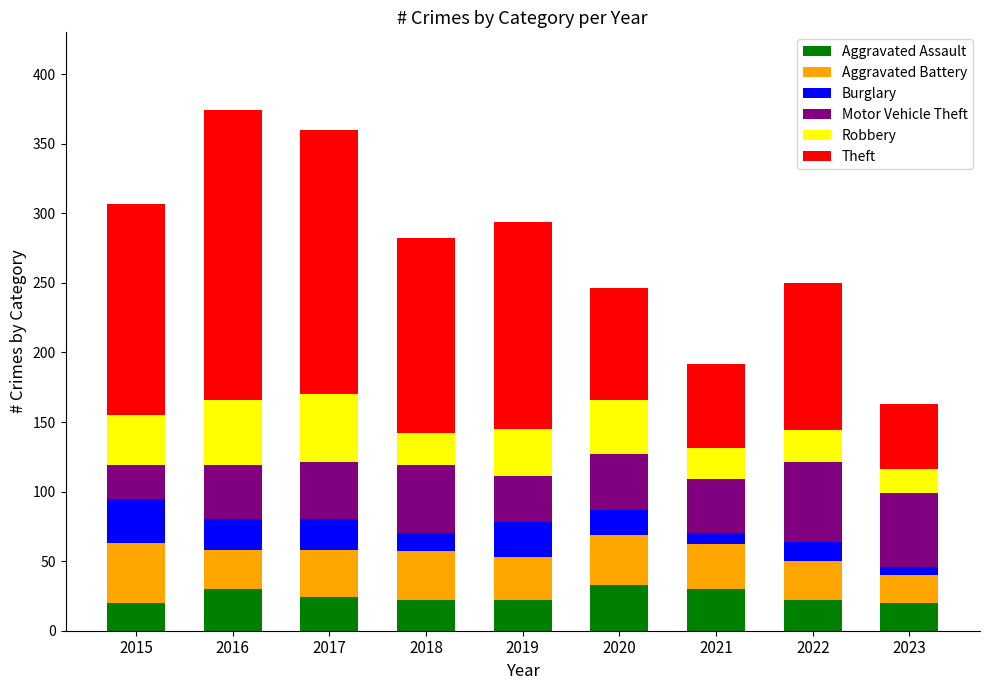

What is the sum of all Aggravated Assault values?

223